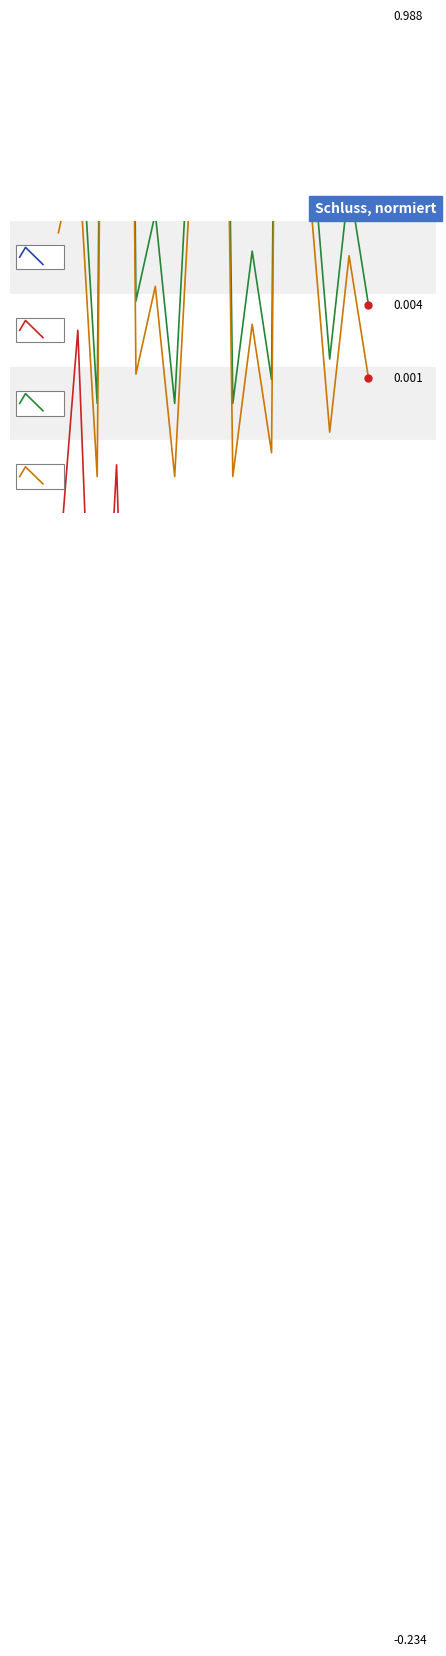

How many times do Pd and Vm cross each other?

6